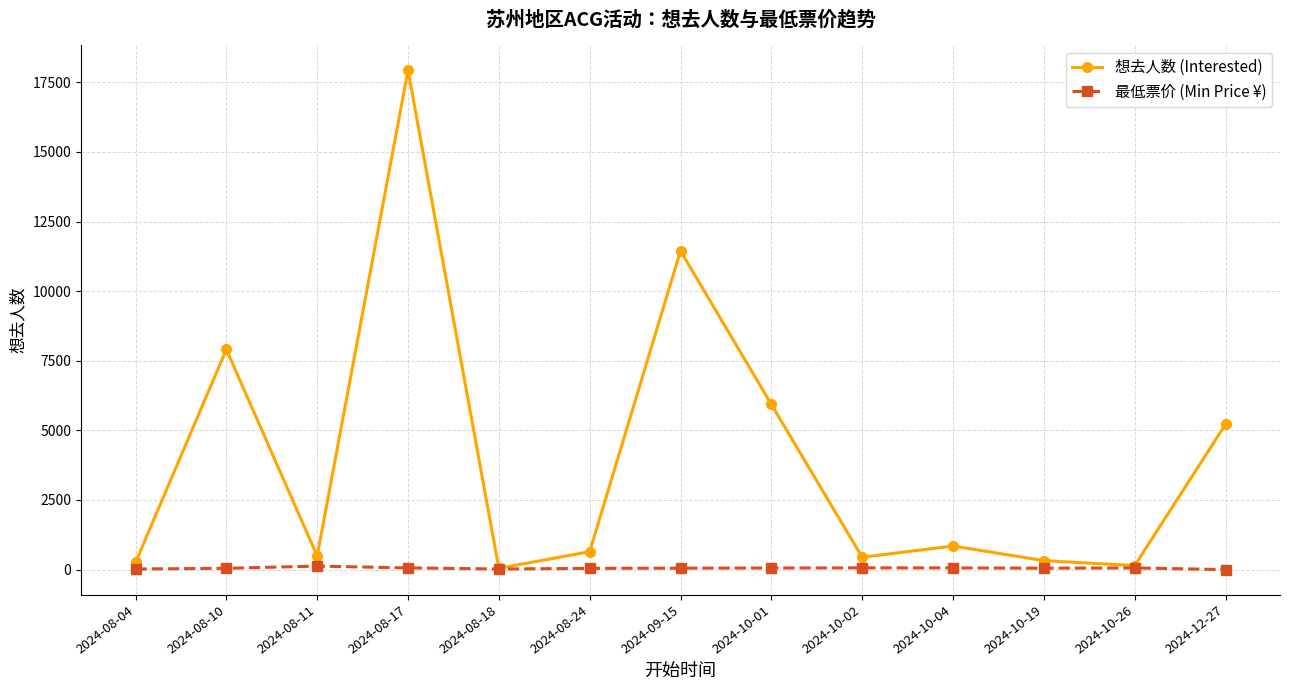

What is the maximum value shown in the chart?

17935